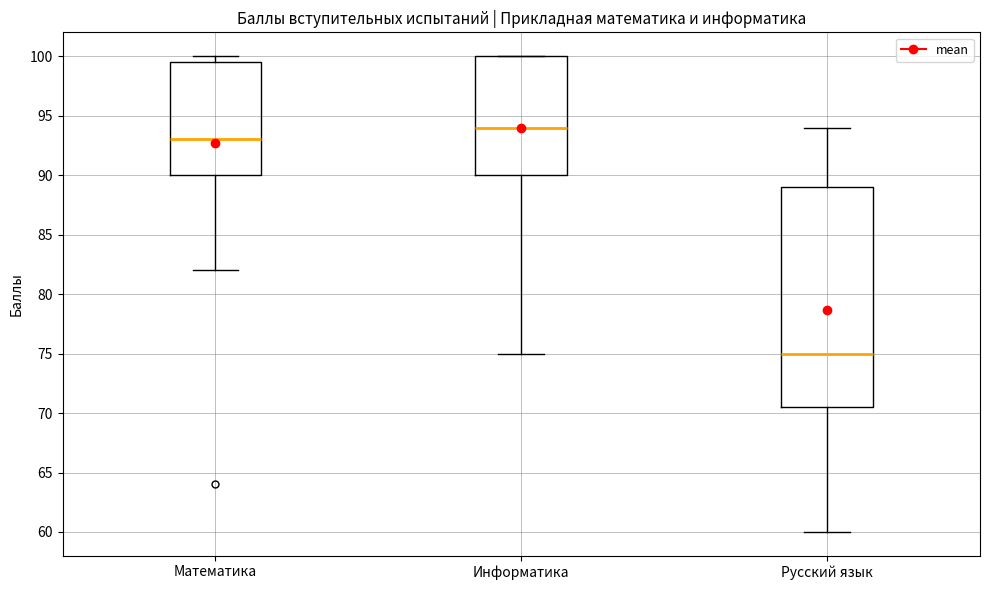

Reading left to right, transcribe this box plot: for each box, give where its median line is, the range the box spans, and where its two whiskers end, as read against the y-axis. The values are not printed on the chart, so give them approximately, as read against the axis.

Математика: median 93.0, box 90.0 to 99.5, whiskers 82.0 to 100.0
Информатика: median 94.0, box 90.0 to 100.0, whiskers 75.0 to 100.0
Русский язык: median 75.0, box 70.5 to 89.0, whiskers 60.0 to 94.0